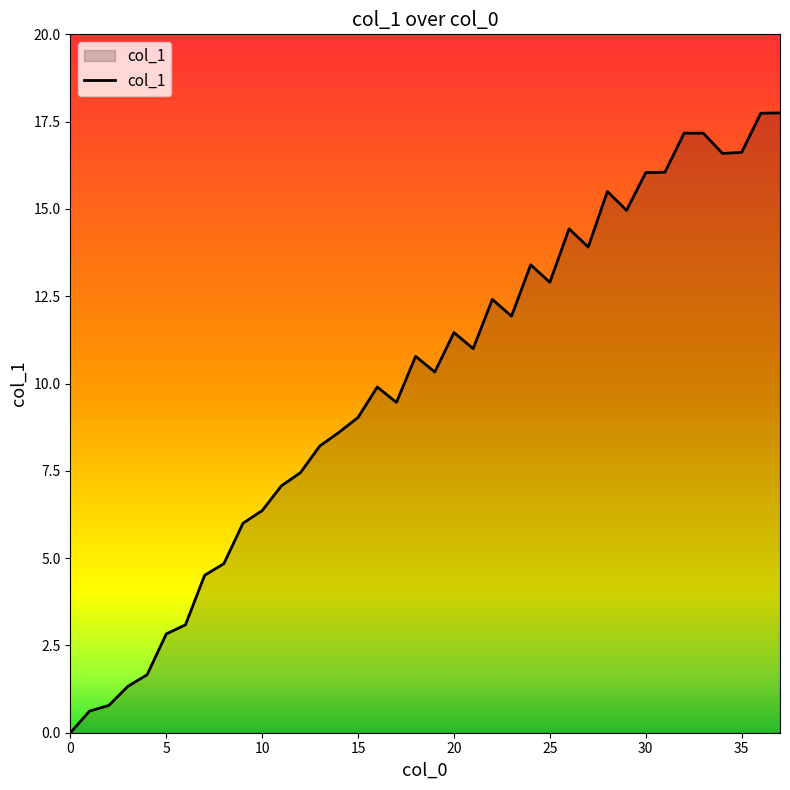

What is the maximum value shown in the chart?

17.8